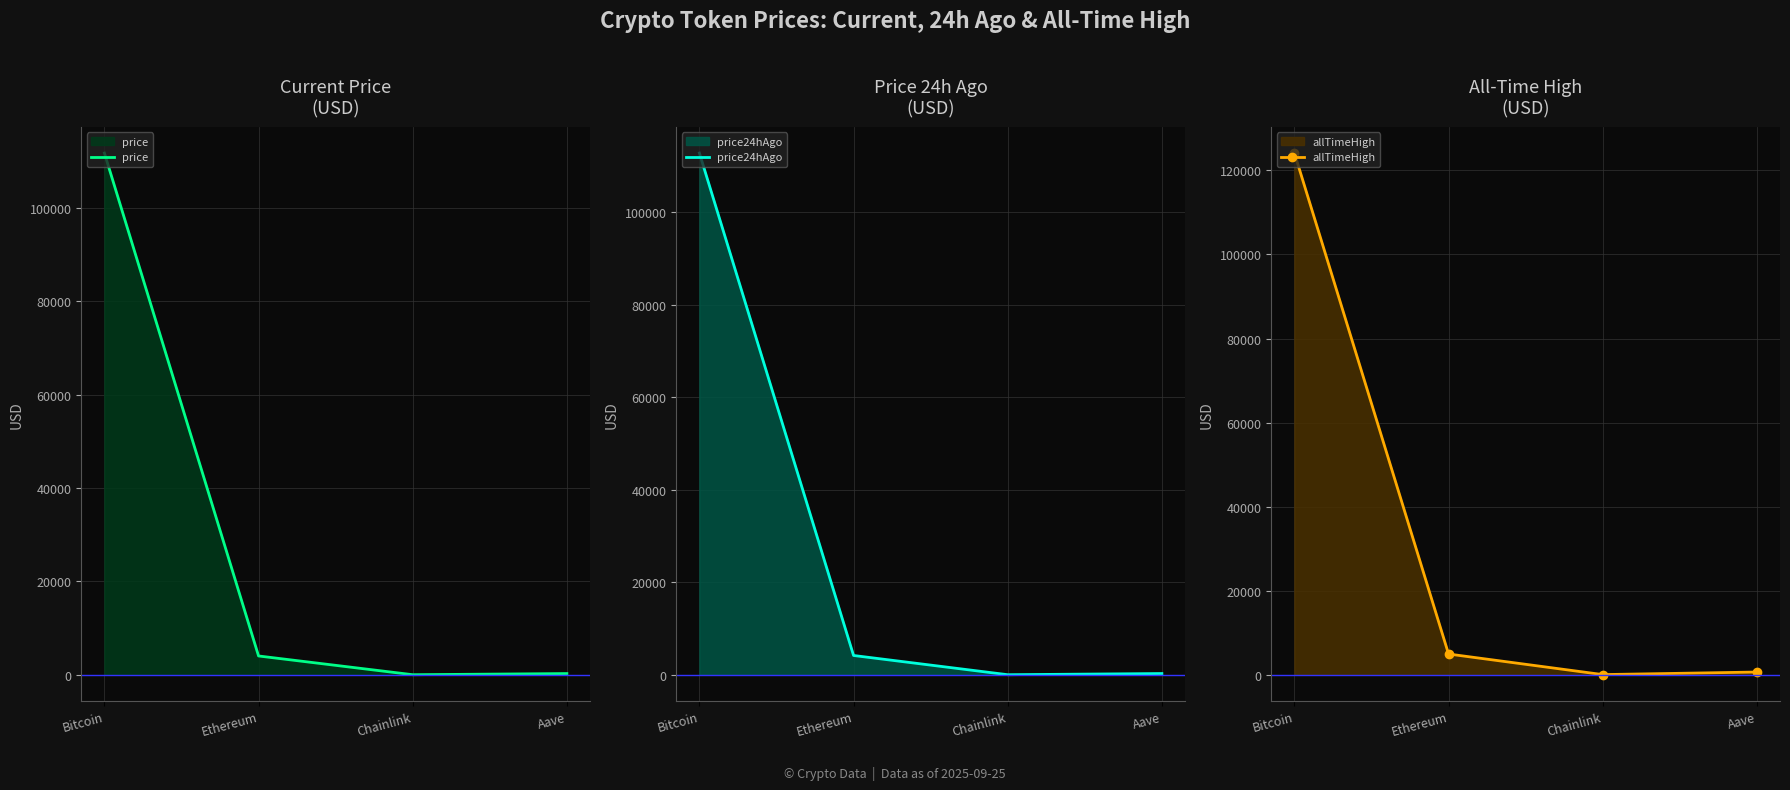

True or false: price24hAgo and price cross at least once.

False